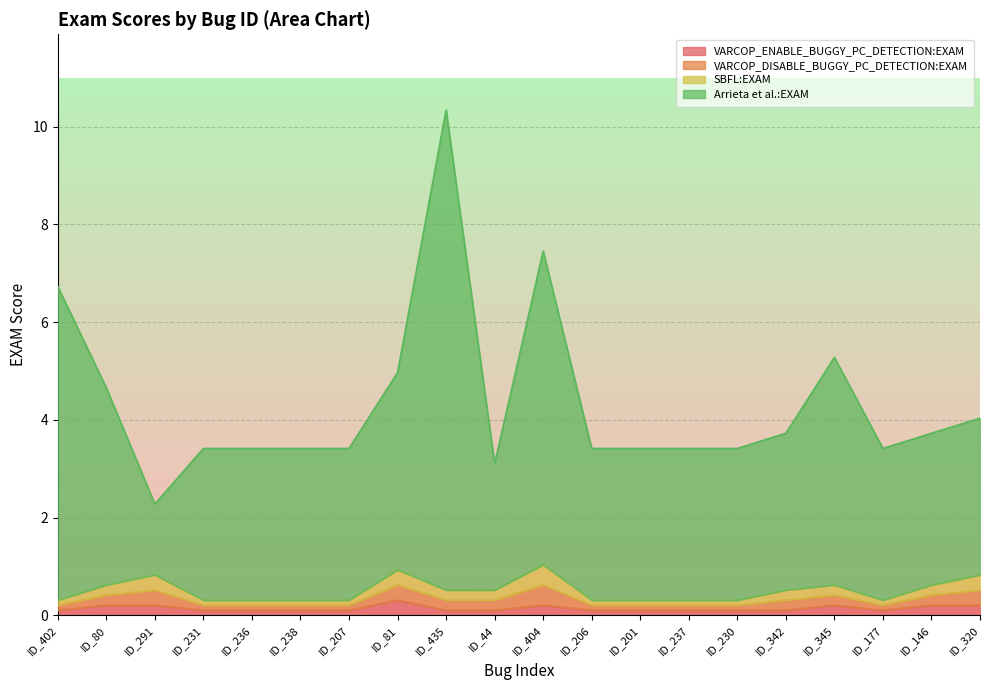

True or false: Arrieta et al.:EXAM and VARCOP_ENABLE_BUGGY_PC_DETECTION:EXAM intersect in this chart.

False